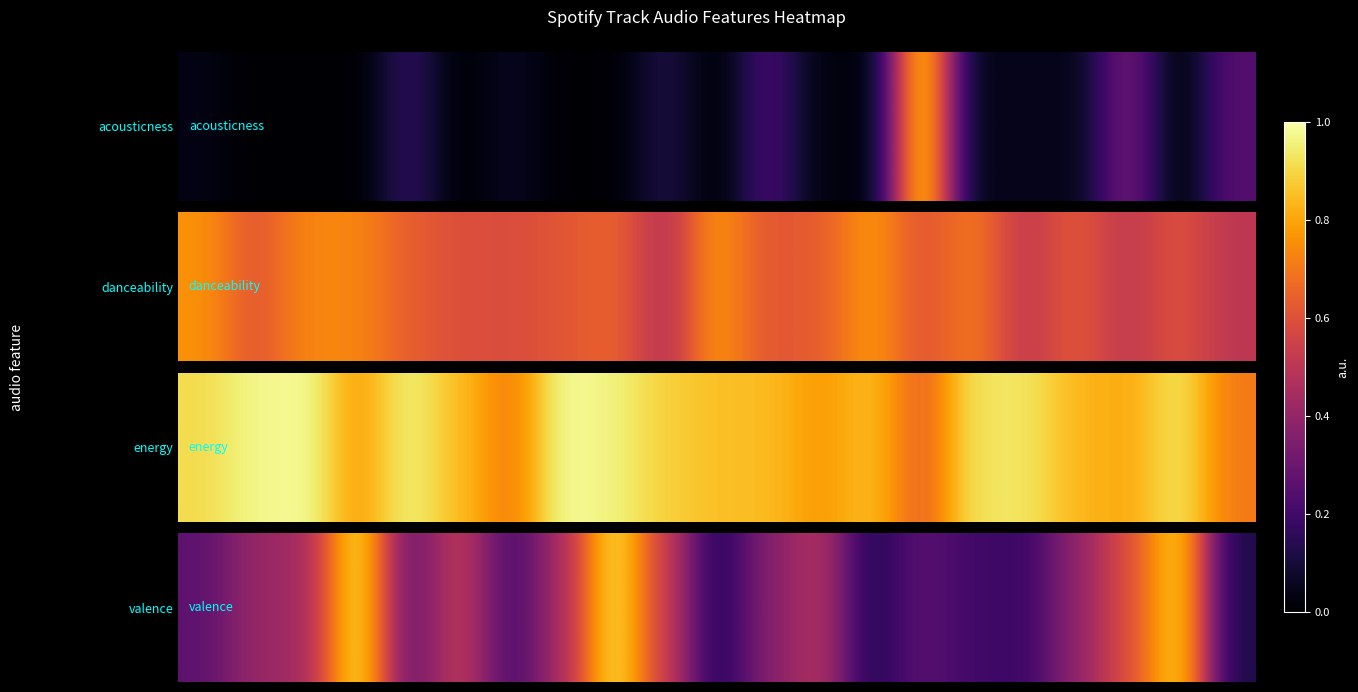

How many categories are shown in the chart?

21